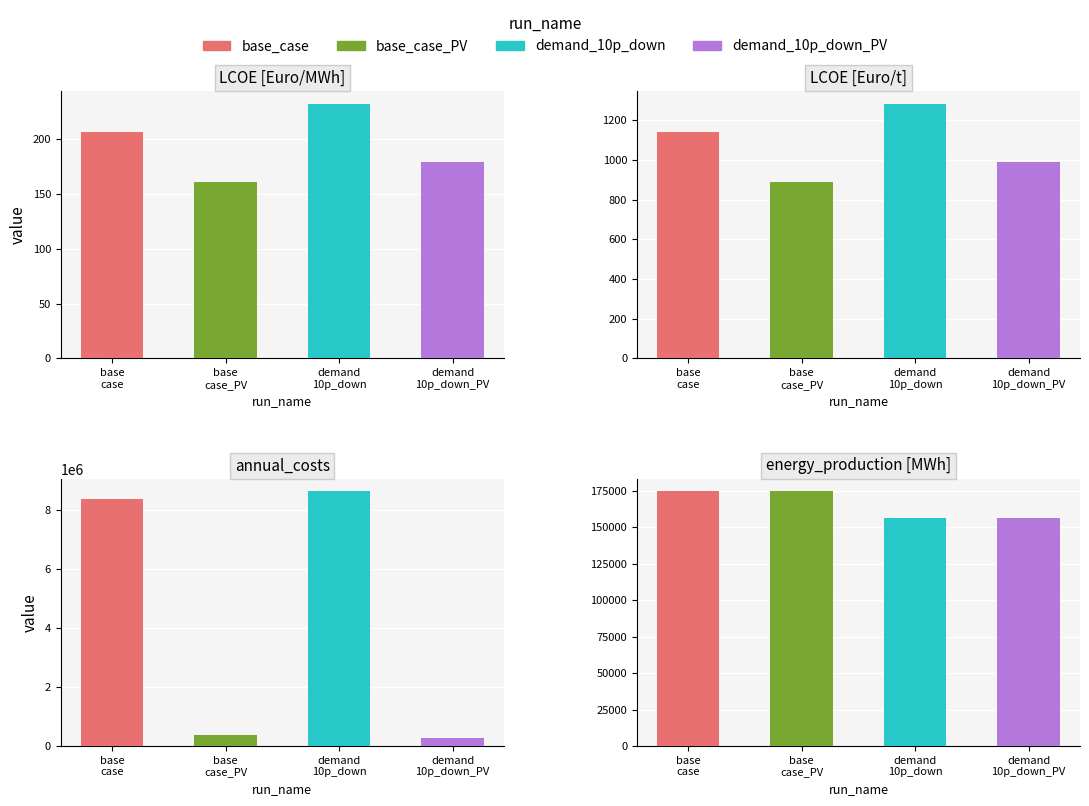

Which category has the highest value in the LCOE [Euro/MWh] series?

demand_10p_down